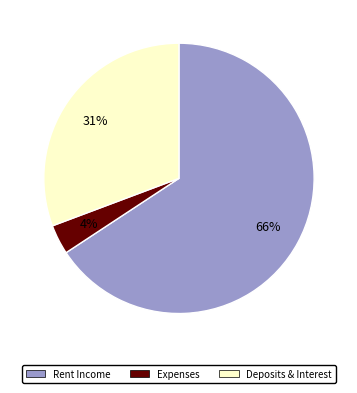

Is there any slice that represents more than half of the pie?

Yes